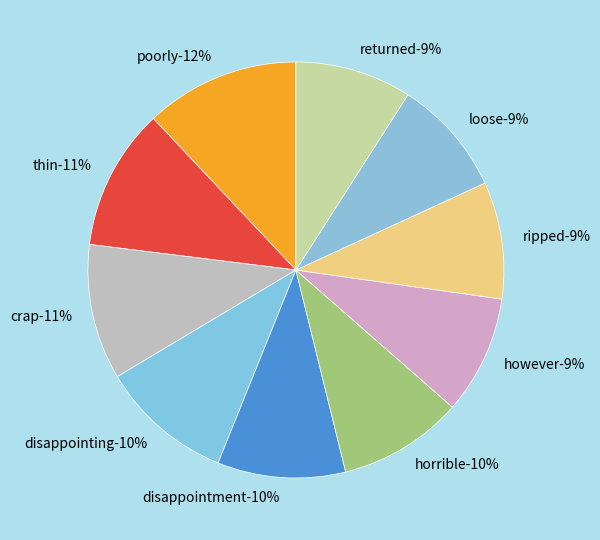

To the nearest percent, what portion does however represent?

9%